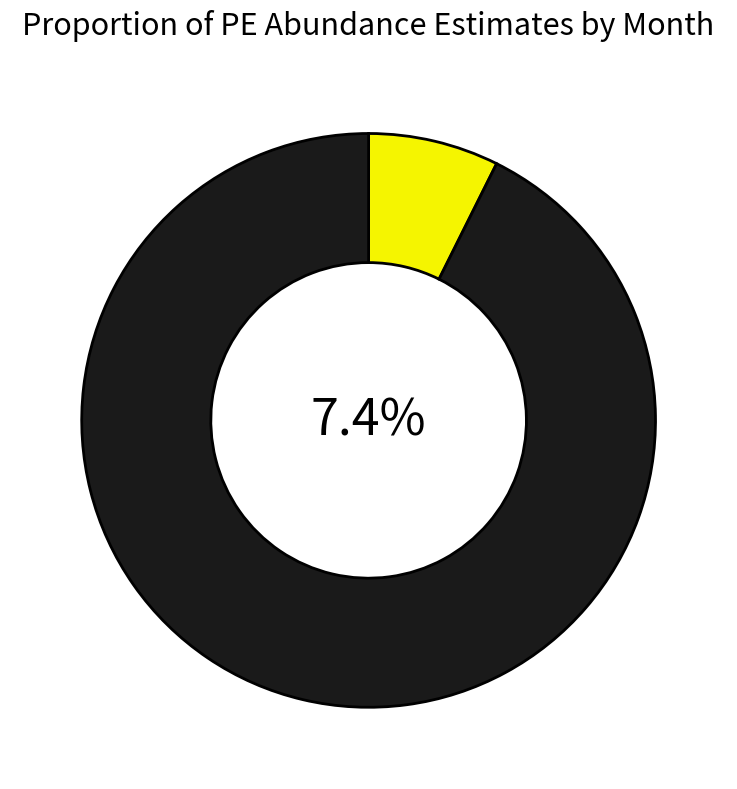

Does 10 account for over 50% of the chart?

No